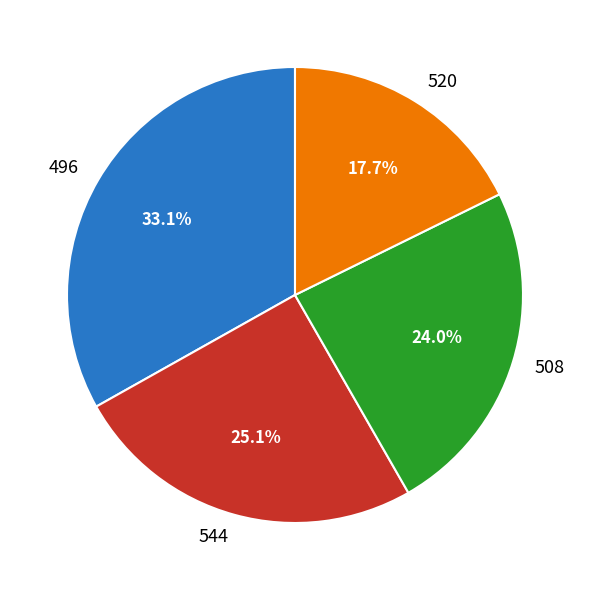

Count the number of slices in the pie.

4